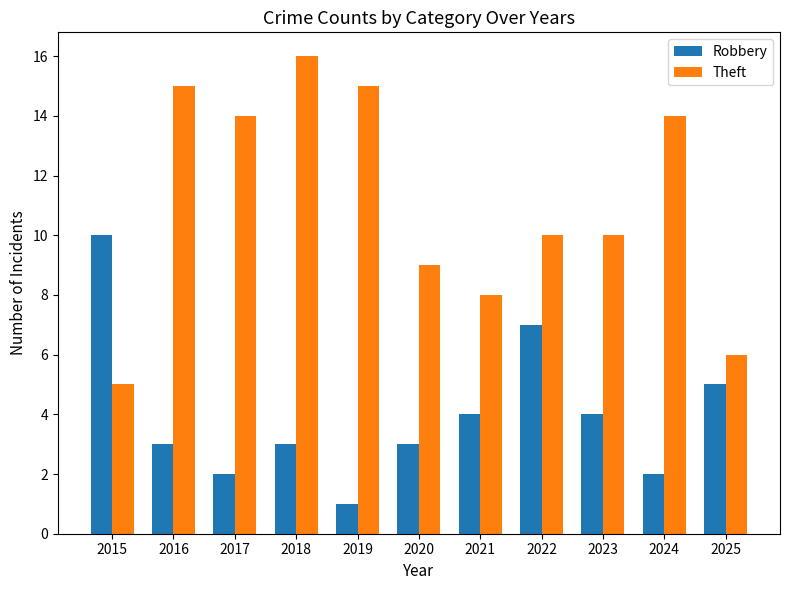

Where is Robbery nearest to the value 5?

2025